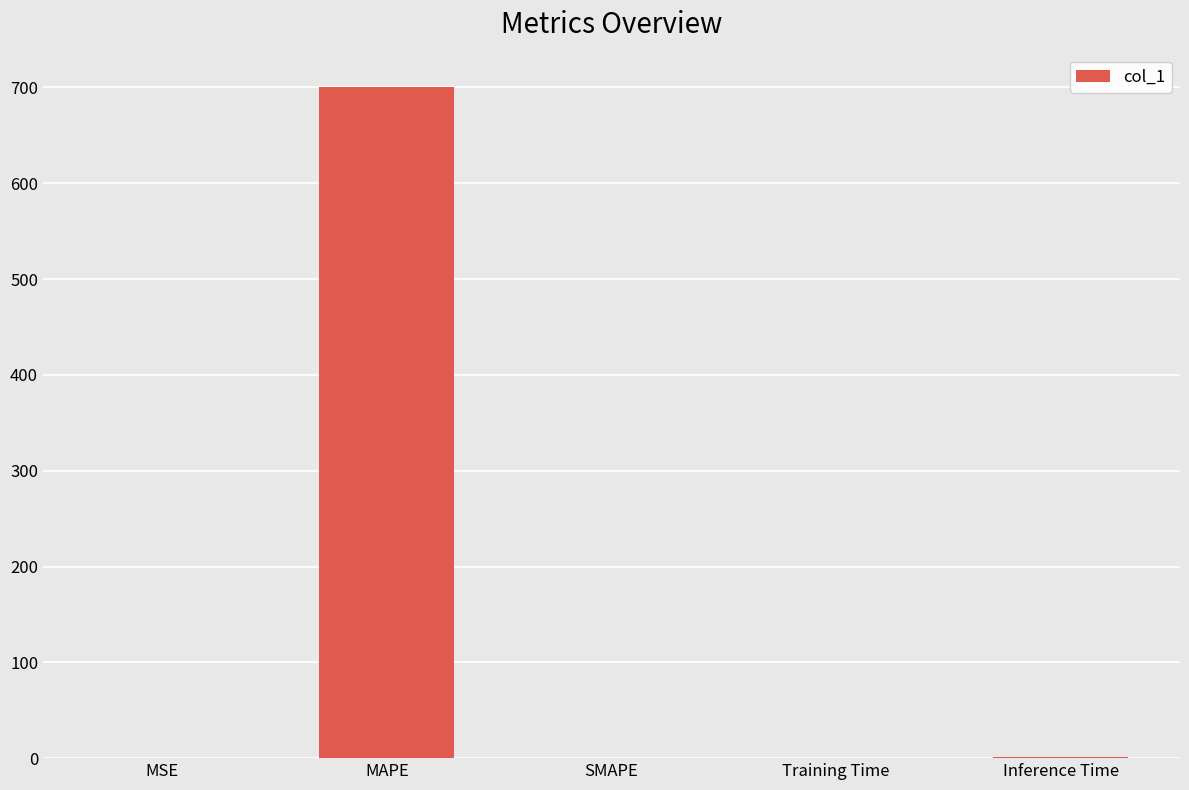

True or false: the data shows -233.3 at SMAPE.

False